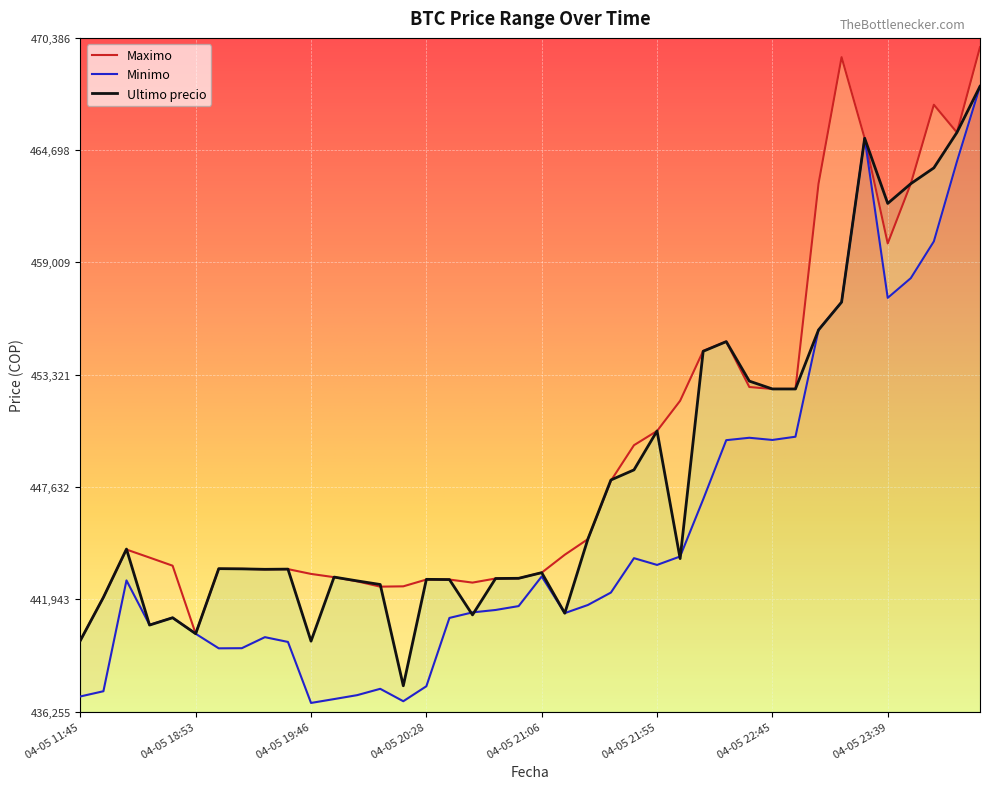

What is the sum of the Minimo values at 04-05 22:01 and 04-06 00:42?

912044